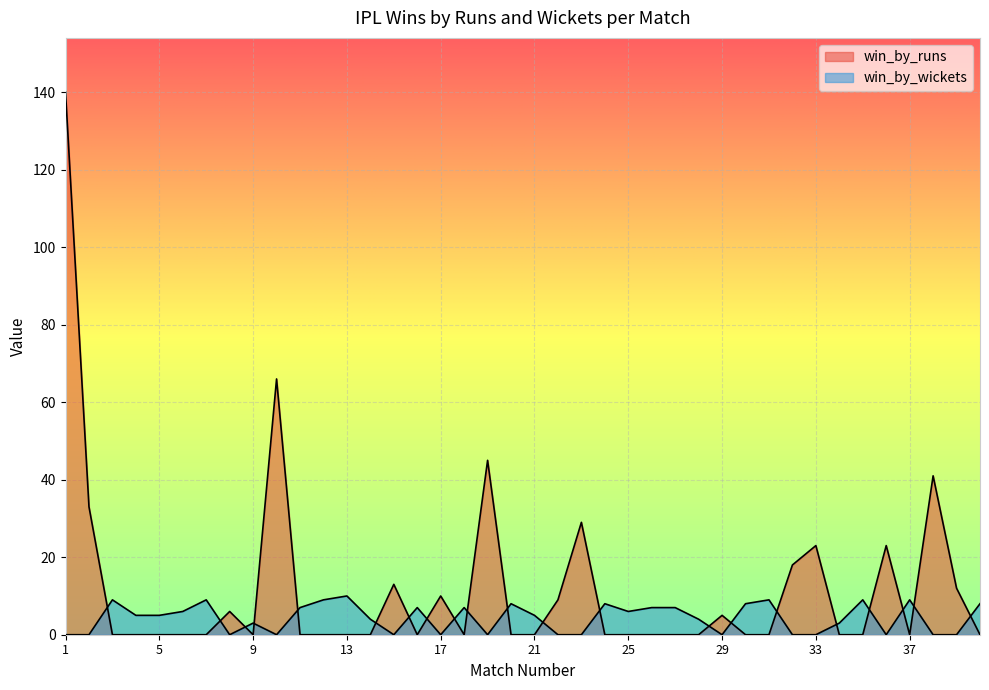

After their last crossing, which series has the higher values: win_by_wickets or win_by_runs?

win_by_wickets